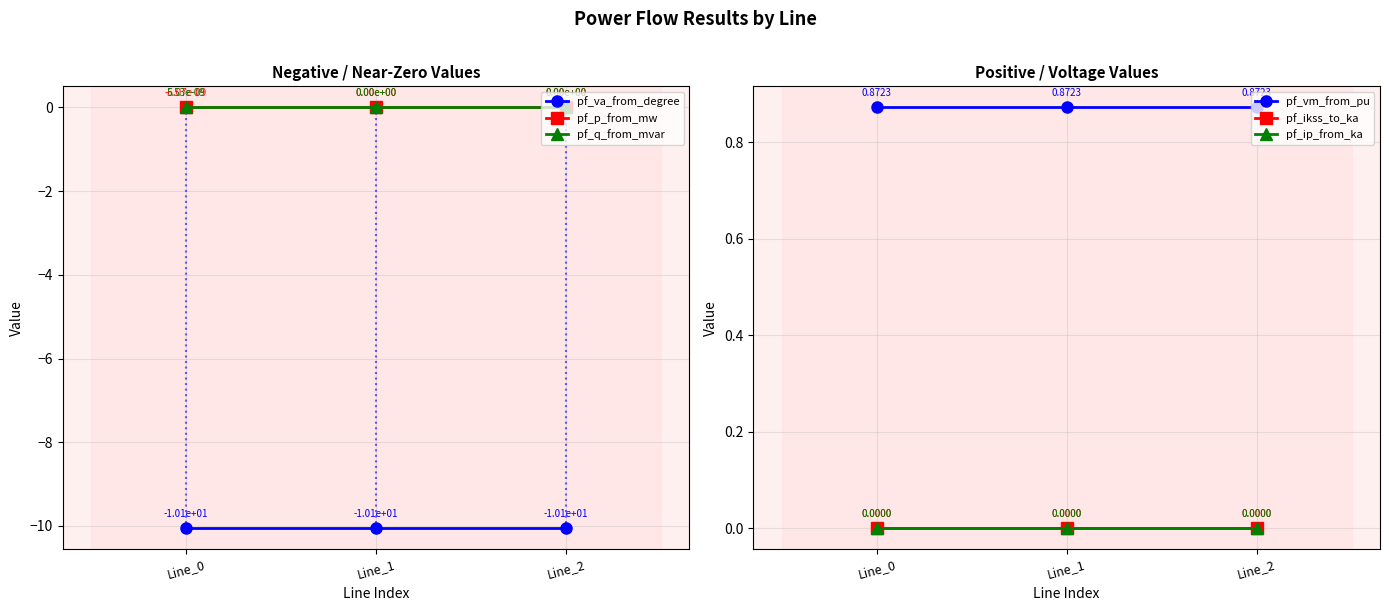

What is the greatest value displayed?

0.9